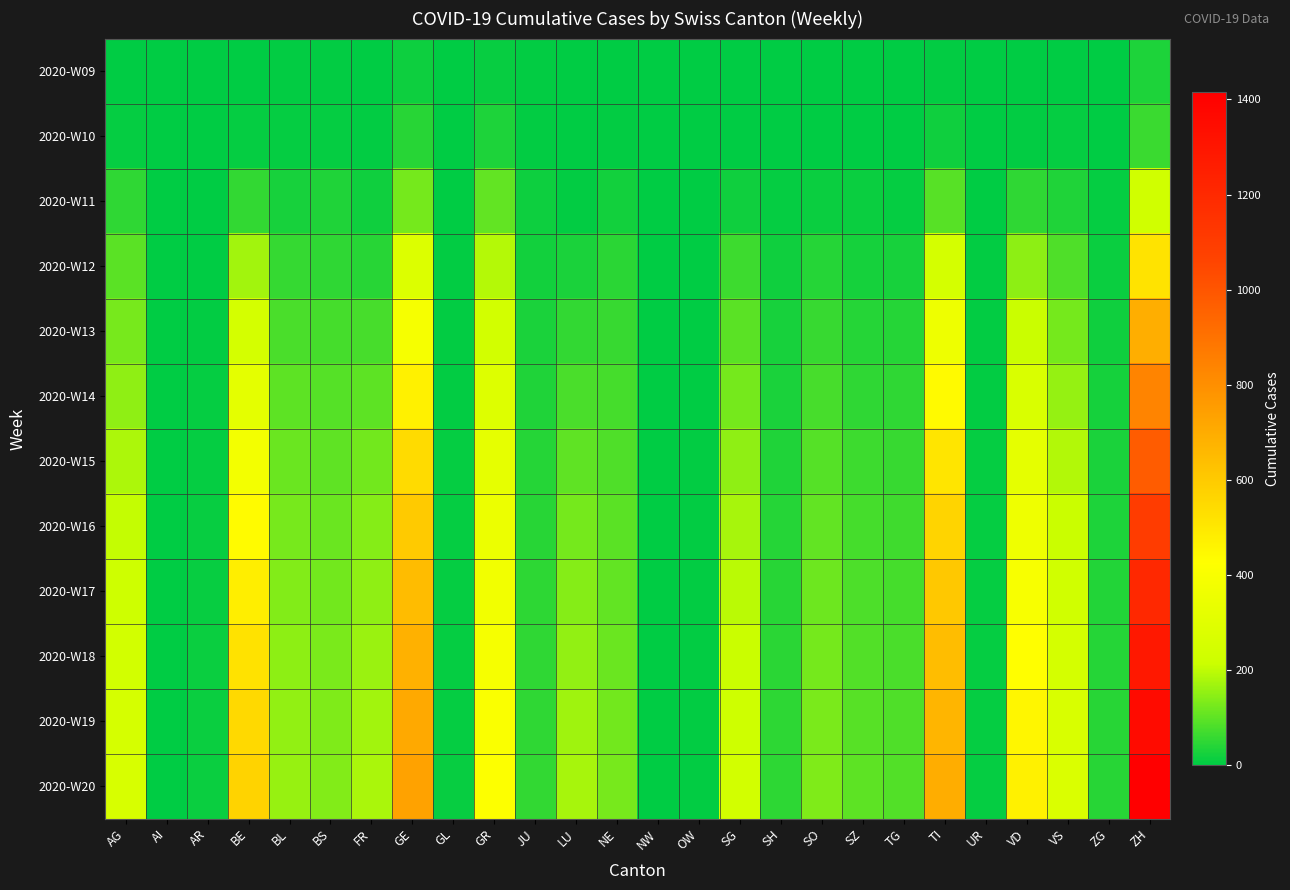

Reading right to left, extract all data points from this chart.

2020-W09: ZH=32	ZG=1	VS=2	VD=0	UR=0	TI=4	TG=0	SZ=0	SO=0	SH=0	SG=0	OW=0	NW=0	NE=1	LU=0	JU=3	GR=10	GL=0	GE=14	FR=0	BS=3	BL=5	BE=0	AR=0	AI=0	AG=1
2020-W10: ZH=63	ZG=1	VS=6	VD=5	UR=0	TI=17	TG=0	SZ=1	SO=0	SH=0	SG=0	OW=0	NW=0	NE=3	LU=0	JU=5	GR=33	GL=0	GE=42	FR=3	BS=6	BL=6	BE=6	AR=0	AI=0	AG=8
2020-W11: ZH=230	ZG=8	VS=35	VD=51	UR=1	TI=92	TG=7	SZ=13	SO=12	SH=6	SG=18	OW=0	NW=0	NE=22	LU=5	JU=16	GR=104	GL=2	GE=122	FR=18	BS=34	BL=25	BE=55	AR=1	AI=0	AG=52
2020-W12: ZH=516	ZG=12	VS=84	VD=148	UR=3	TI=246	TG=27	SZ=23	SO=40	SH=19	SG=66	OW=1	NW=0	NE=45	LU=30	JU=21	GR=188	GL=3	GE=283	FR=44	BS=51	BL=58	BE=169	AR=2	AI=0	AG=94
2020-W13: ZH=693	ZG=18	VS=124	VD=212	UR=4	TI=357	TG=39	SZ=39	SO=59	SH=25	SG=95	OW=2	NW=1	NE=59	LU=54	JU=29	GR=241	GL=4	GE=389	FR=75	BS=72	BL=78	BE=246	AR=4	AI=0	AG=125
2020-W14: ZH=837	ZG=24	VS=157	VD=269	UR=5	TI=440	TG=50	SZ=52	SO=75	SH=30	SG=122	OW=2	NW=1	NE=72	LU=78	JU=35	GR=287	GL=5	GE=468	FR=99	BS=89	BL=97	BE=314	AR=6	AI=1	AG=150
2020-W15: ZH=978	ZG=29	VS=187	VD=318	UR=6	TI=510	TG=60	SZ=64	SO=90	SH=35	SG=150	OW=3	NW=2	NE=85	LU=101	JU=40	GR=322	GL=6	GE=542	FR=121	BS=102	BL=113	BE=378	AR=8	AI=1	AG=180
2020-W16: ZH=1100	ZG=33	VS=212	VD=361	UR=6	TI=566	TG=68	SZ=74	SO=103	SH=39	SG=175	OW=3	NW=2	NE=96	LU=122	JU=44	GR=350	GL=7	GE=601	FR=139	BS=113	BL=127	BE=435	AR=10	AI=1	AG=205
2020-W17: ZH=1203	ZG=36	VS=232	VD=396	UR=7	TI=608	TG=74	SZ=82	SO=114	SH=42	SG=195	OW=3	NW=2	NE=105	LU=139	JU=47	GR=372	GL=7	GE=645	FR=152	BS=121	BL=138	BE=480	AR=11	AI=1	AG=225
2020-W18: ZH=1286	ZG=39	VS=249	VD=426	UR=7	TI=643	TG=79	SZ=88	SO=122	SH=45	SG=212	OW=4	NW=2	NE=113	LU=154	JU=50	GR=391	GL=8	GE=681	FR=163	BS=128	BL=147	BE=518	AR=12	AI=1	AG=240
2020-W19: ZH=1355	ZG=42	VS=263	VD=451	UR=8	TI=671	TG=83	SZ=93	SO=128	SH=47	SG=226	OW=4	NW=2	NE=120	LU=166	JU=52	GR=406	GL=8	GE=710	FR=171	BS=133	BL=154	BE=548	AR=13	AI=1	AG=252
2020-W20: ZH=1415	ZG=44	VS=274	VD=471	UR=8	TI=694	TG=86	SZ=97	SO=133	SH=49	SG=238	OW=4	NW=2	NE=125	LU=176	JU=54	GR=418	GL=9	GE=733	FR=177	BS=137	BL=159	BE=571	AR=13	AI=1	AG=260